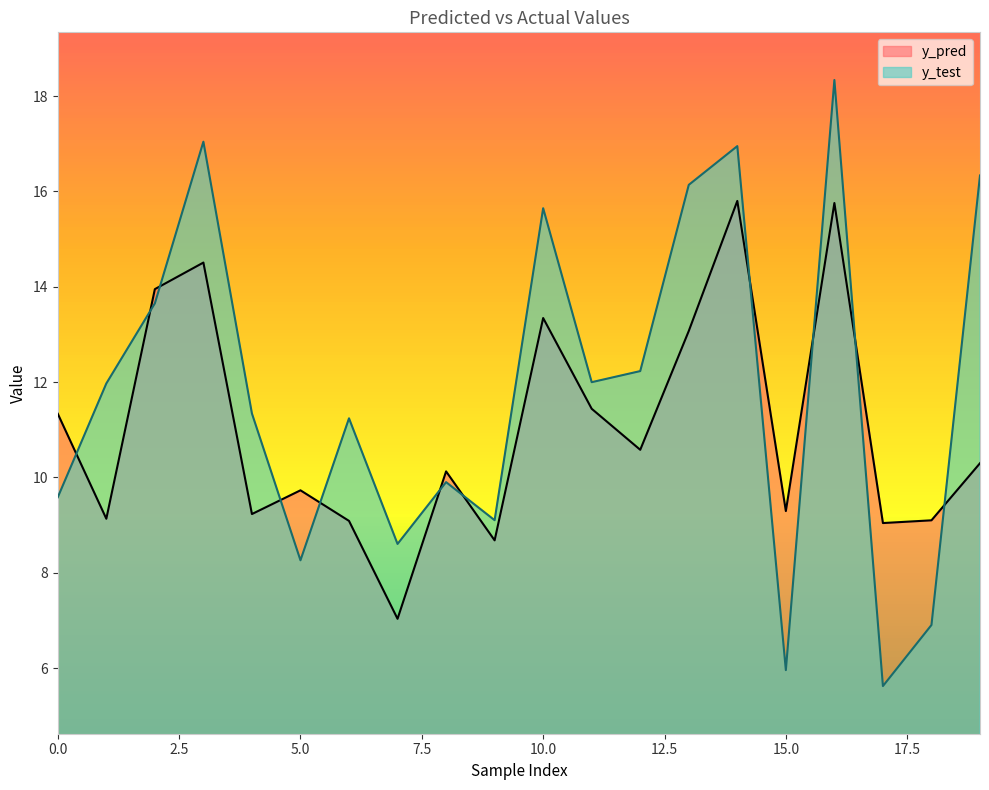

Reading left to right, extract all data points from this chart.

y_pred: 0=11.3	1=9.1	2=14.0	3=14.5	4=9.2	5=9.7	6=9.1	7=7.0	8=10.1	9=8.7	10=13.3	11=11.4	12=10.6	13=13.1	14=15.8	15=9.3	16=15.8	17=9.0	18=9.1	19=10.3
y_test: 0=9.6	1=12.0	2=13.7	3=17.0	4=11.3	5=8.3	6=11.2	7=8.6	8=9.9	9=9.1	10=15.6	11=12.0	12=12.2	13=16.1	14=17.0	15=6.0	16=18.3	17=5.6	18=6.9	19=16.3